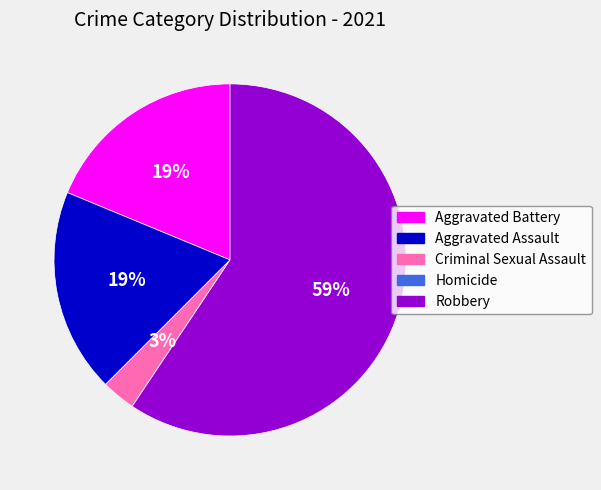

Is there any slice that represents more than half of the pie?

Yes